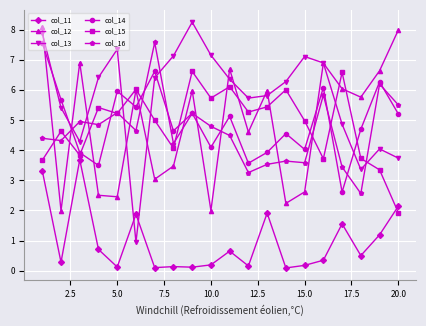

True or false: col_11 and col_14 intersect in this chart.

False